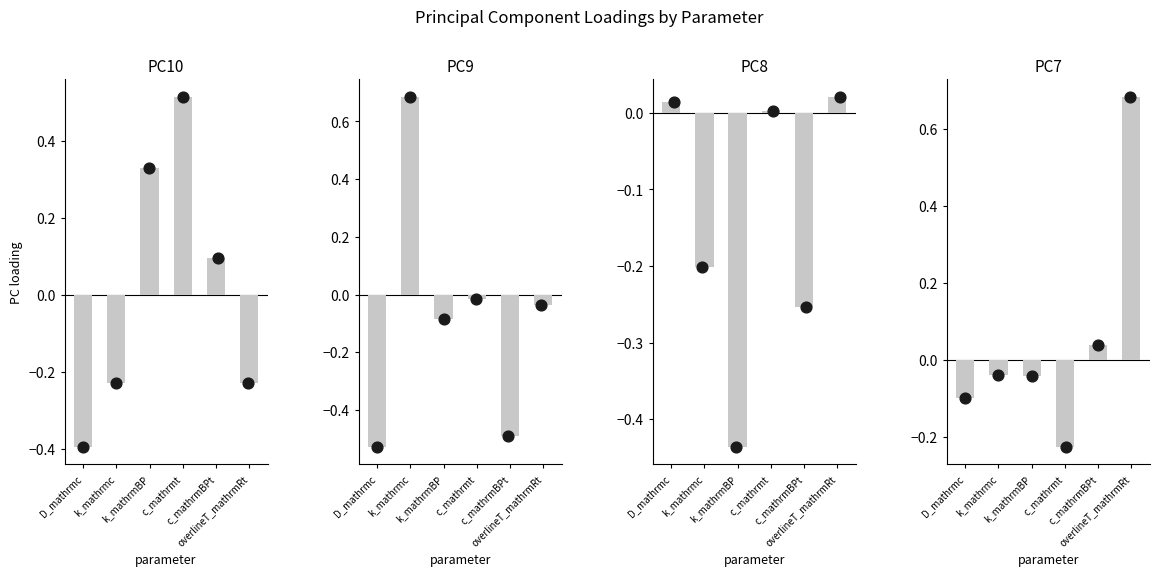

What is the total value across all series at PC9?

-0.5